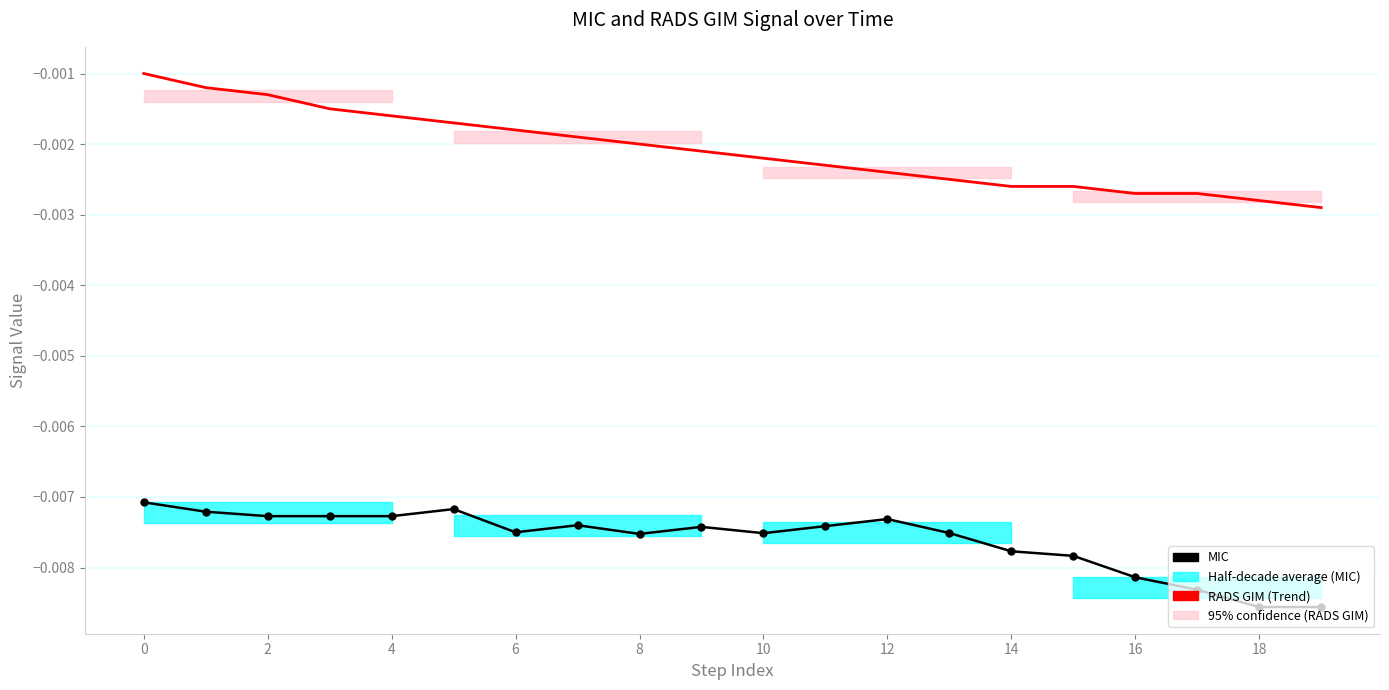

Which series has the largest range (max minus min)?

RADS GIM (Trend)